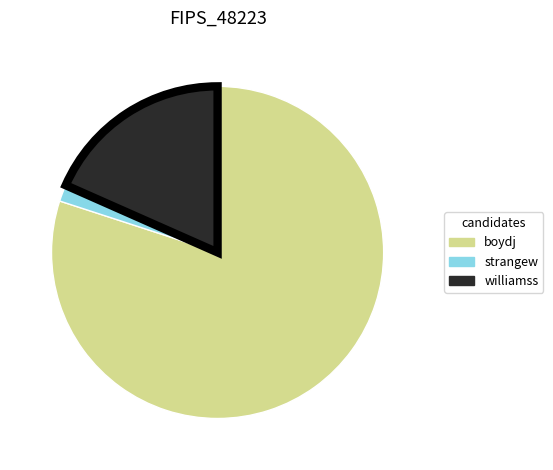

Count the number of slices in the pie.

3